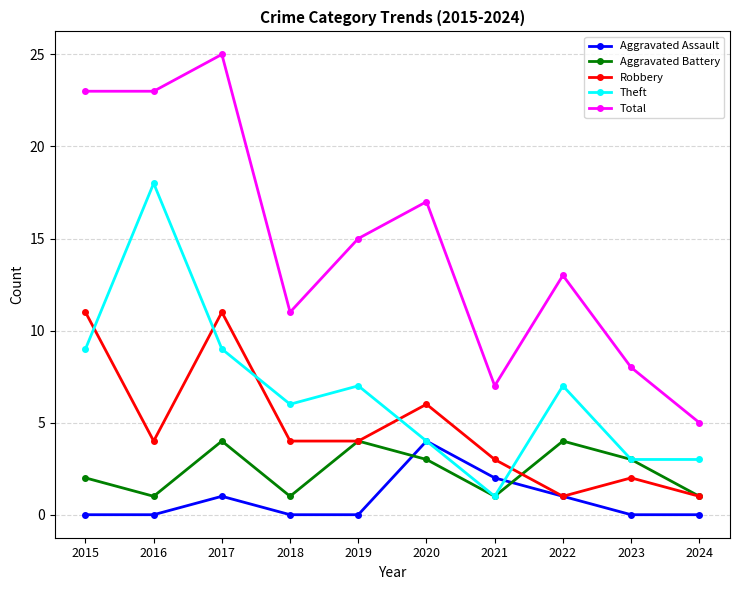

Is the value of Robbery at 2017 greater than the value of Aggravated Assault at 2024?

Yes